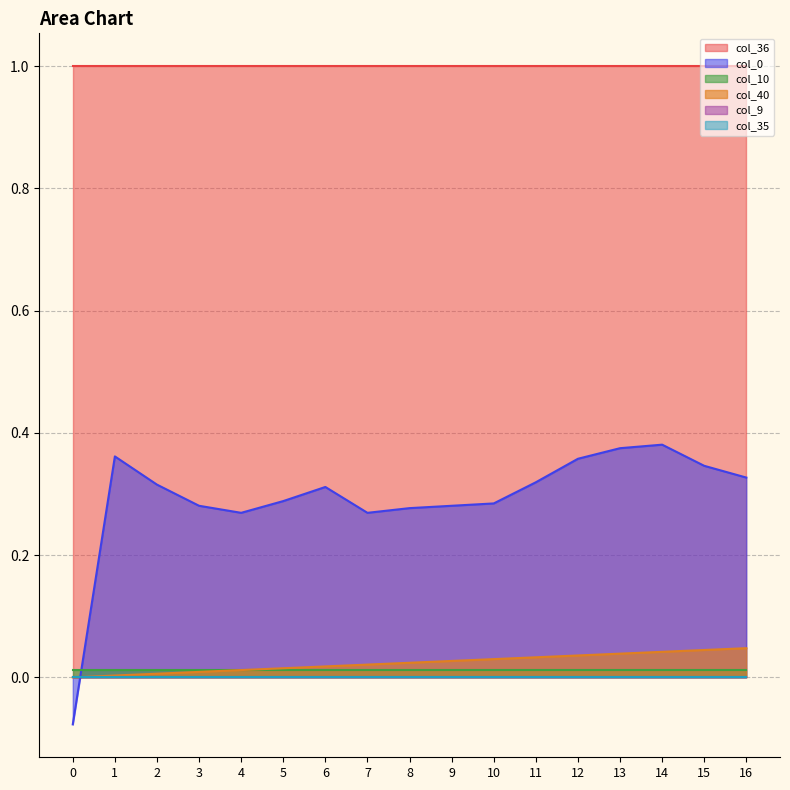

Reading left to right, what are all the values shown in this chart?

col_40: 0=0.0	1=0.0	2=0.0	3=0.0	4=0.0	5=0.0	6=0.0	7=0.0	8=0.0	9=0.0	10=0.0	11=0.0	12=0.0	13=0.0	14=0.0	15=0.0	16=0.0
col_9: 0=0.0	1=0.0	2=0.0	3=0.0	4=0.0	5=0.0	6=0.0	7=0.0	8=0.0	9=0.0	10=0.0	11=0.0	12=0.0	13=0.0	14=0.0	15=0.0	16=0.0
col_10: 0=0.0	1=0.0	2=0.0	3=0.0	4=0.0	5=0.0	6=0.0	7=0.0	8=0.0	9=0.0	10=0.0	11=0.0	12=0.0	13=0.0	14=0.0	15=0.0	16=0.0
col_35: 0=0.0	1=0.0	2=0.0	3=0.0	4=0.0	5=0.0	6=0.0	7=0.0	8=0.0	9=0.0	10=0.0	11=0.0	12=0.0	13=0.0	14=0.0	15=0.0	16=0.0
col_36: 0=1.0	1=1.0	2=1.0	3=1.0	4=1.0	5=1.0	6=1.0	7=1.0	8=1.0	9=1.0	10=1.0	11=1.0	12=1.0	13=1.0	14=1.0	15=1.0	16=1.0
col_0: 0=-0.1	1=0.4	2=0.3	3=0.3	4=0.3	5=0.3	6=0.3	7=0.3	8=0.3	9=0.3	10=0.3	11=0.3	12=0.4	13=0.4	14=0.4	15=0.3	16=0.3